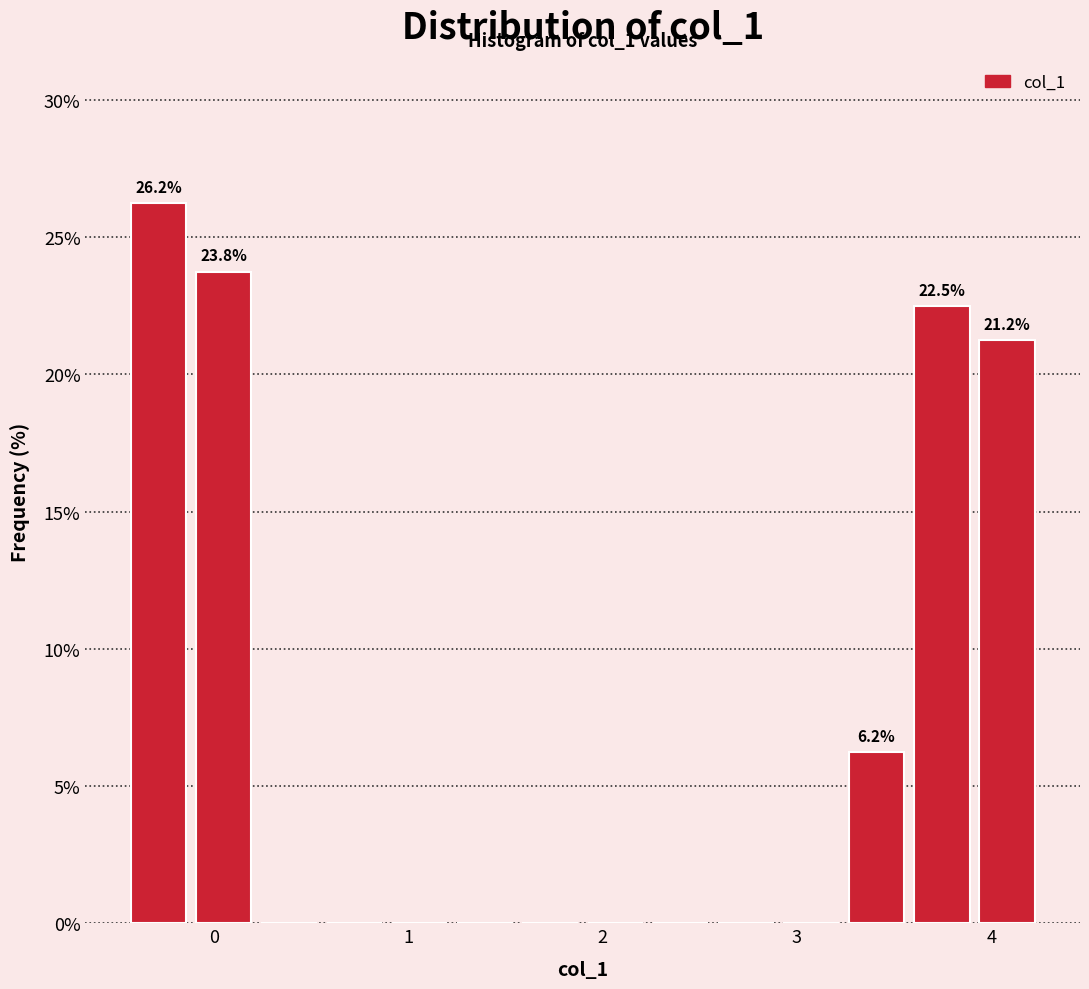

Around what value on the x-axis is the tallest bar? Give the approximate position of its centre, as read against the axis.

-0.3